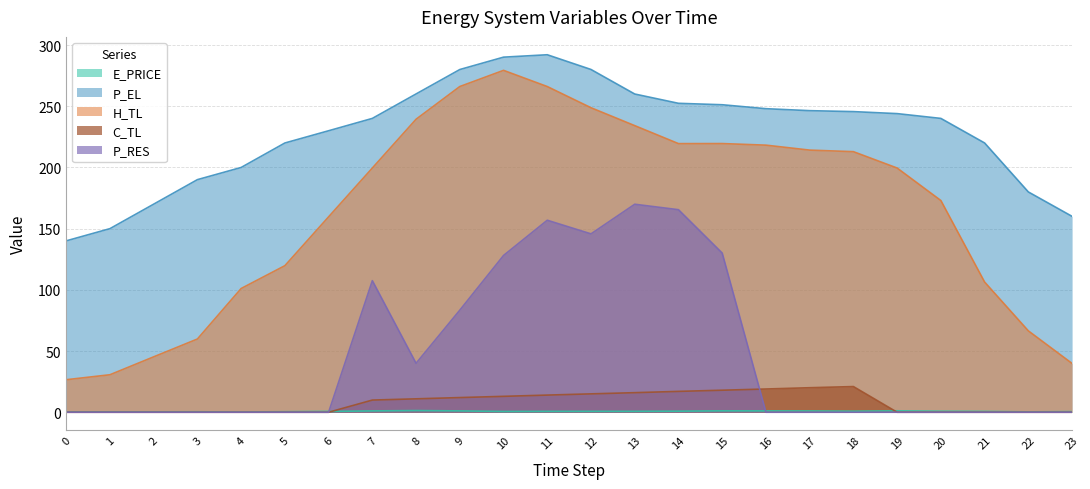

How many lines are shown in the chart?

5